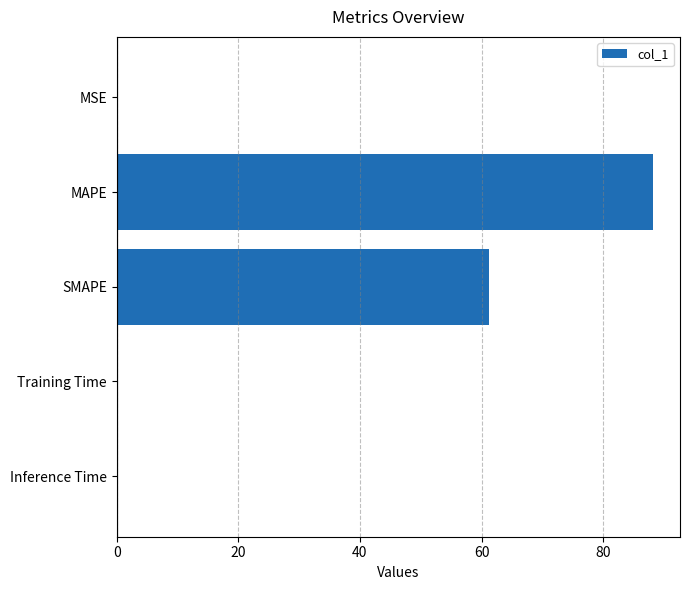

What is the sum of all values?

149.5